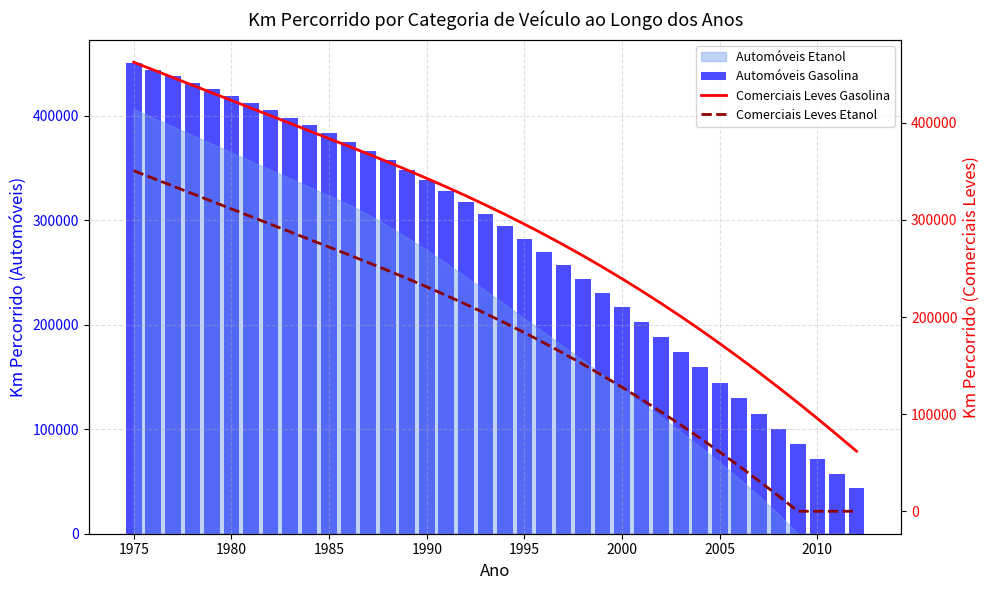

Reading right to left, list all the values displayed in this chart.

Automóveis Gasolina: 43804.6	57439.2	71448.3	85752.9	100278.2	114953.1	129710.8	144488.4	159227.0	173872.0	188372.4	202681.6	216756.8	230559.3	244054.5	257211.8	270004.5	282410.1	294410.1	305989.8	317139.0	327851.0	338123.5	347958.1	357360.4	366340.1	374910.9	383090.5	390900.6	398367.2	405519.8	412392.6	419023.2	425453.6	431729.7	437901.5	444075.5	450249.5
Comerciais Leves Gasolina: 61857.2	78838.1	95460.8	111708.6	127566.9	143023.3	158067.4	172691.2	186888.8	200656.4	213992.4	226897.5	239374.4	251428.1	263065.7	274296.5	285132.0	295585.8	305673.7	315413.8	324826.2	333933.2	342759.4	351331.4	359678.2	367830.7	375822.1	383687.9	391549.9	399411.9	407273.9	415135.9	422997.9	430859.9	438721.9	446583.9	454445.9	462307.9
Comerciais Leves Etanol: 0.0	0.0	0.0	0.0	15858.3	31314.7	46358.8	60982.6	75180.1	88947.7	102283.8	115188.8	127665.7	139719.4	151357.0	162587.8	173423.3	183877.1	193965.1	203705.1	213117.5	222224.5	231050.7	239622.8	247969.5	256122.0	264113.5	271979.3	279841.3	287703.3	295565.3	303427.3	311289.3	319151.3	327013.3	334875.3	342737.3	350599.3